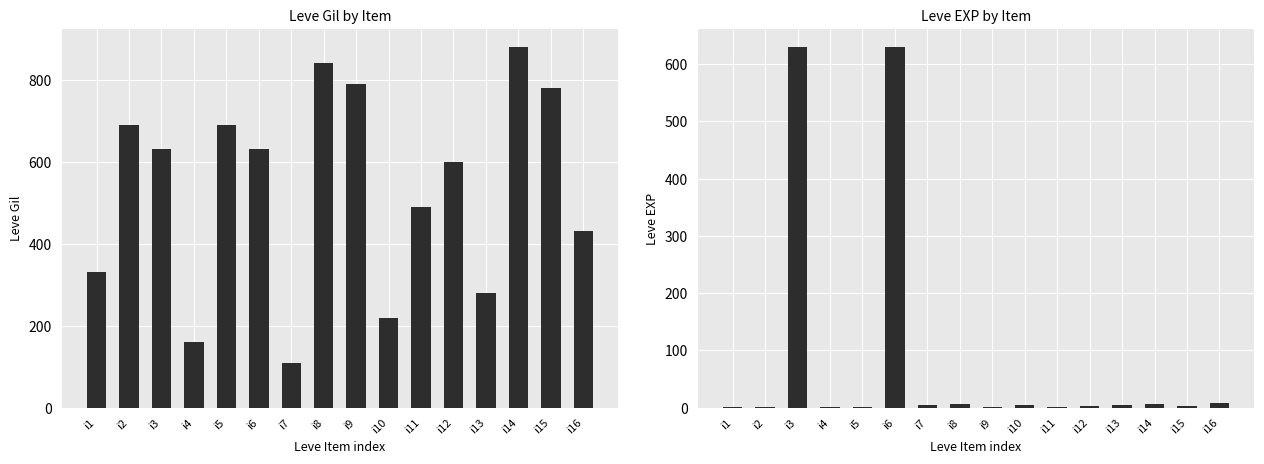

What are all the series names shown in the legend?

Leve Gil, Leve EXP